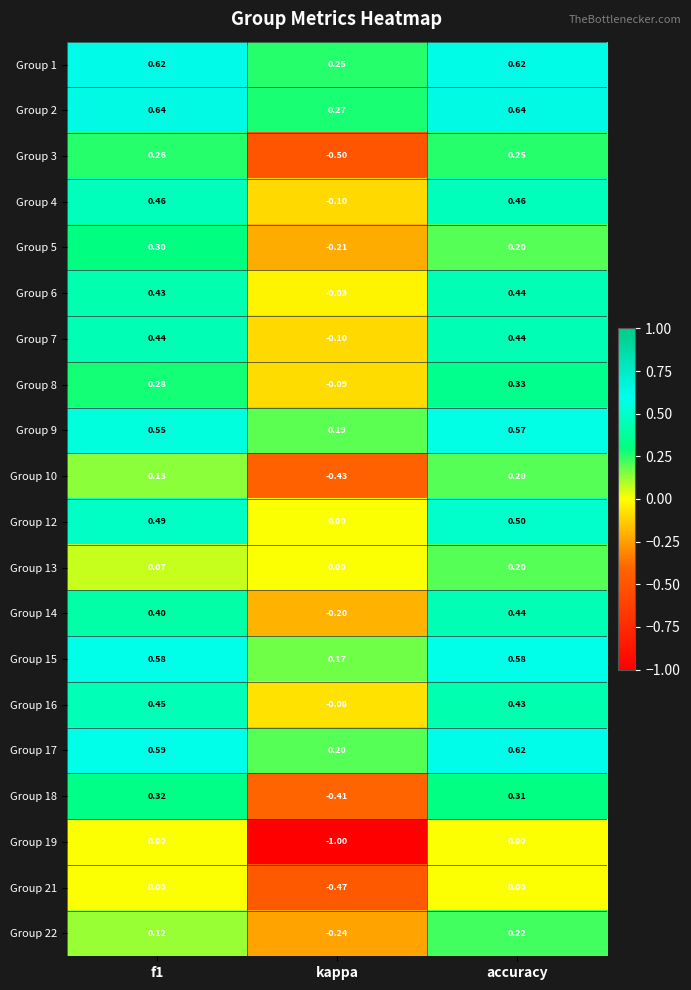

Between f1 and accuracy, which series saw the biggest shift?

Group 13